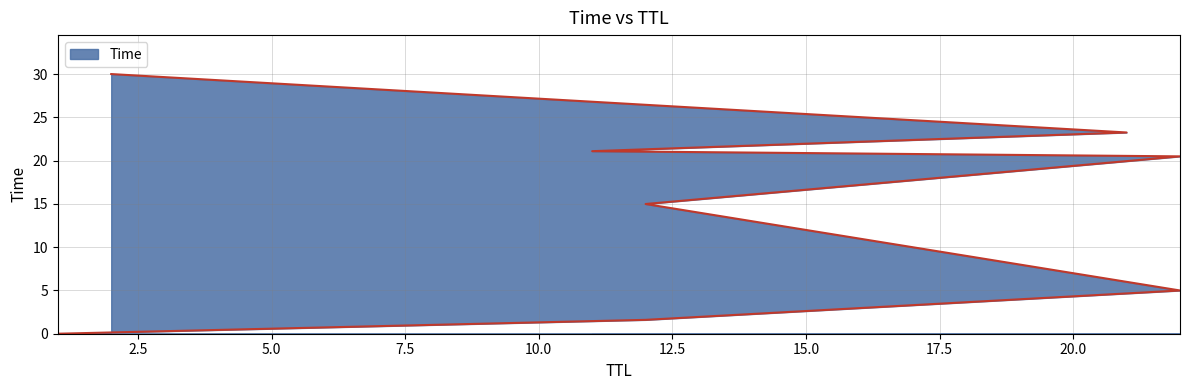

What is the difference between the maximum and minimum values?

30.0